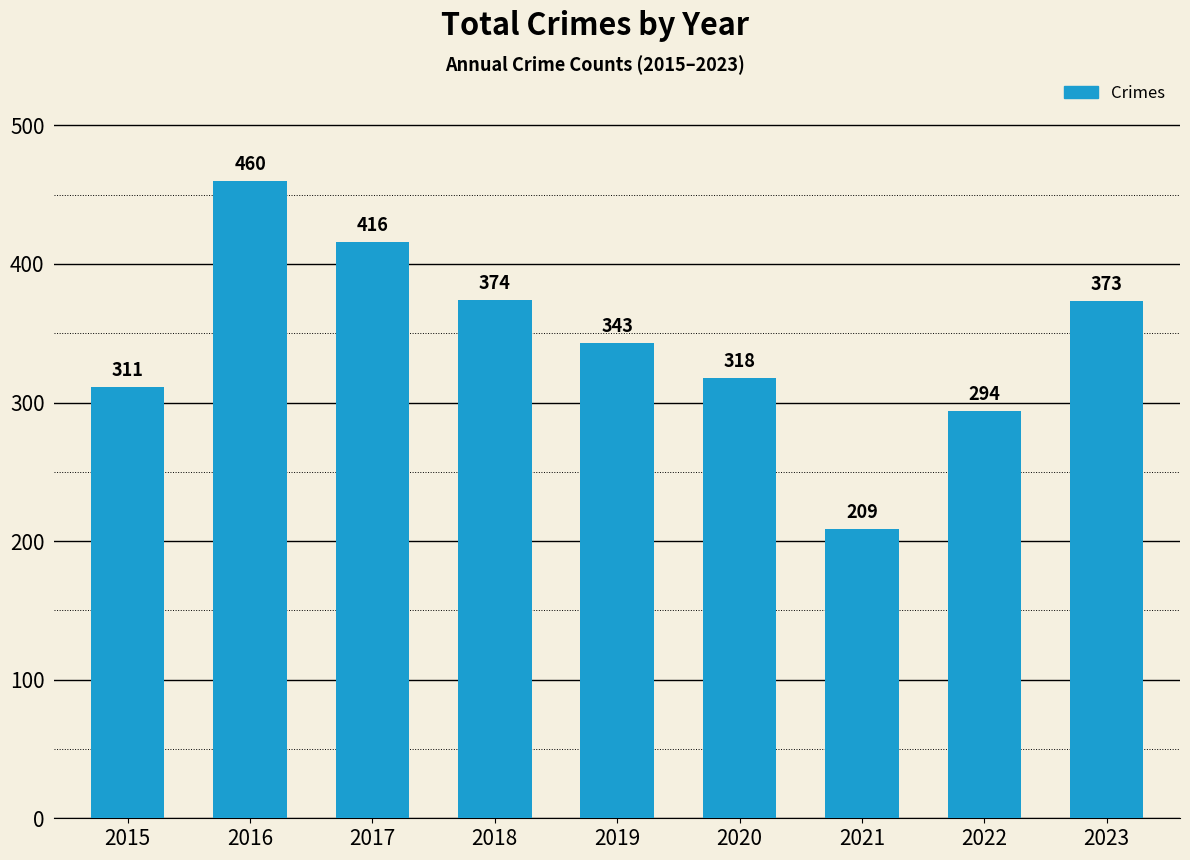

At which category does the chart reach its minimum across all series?

2021